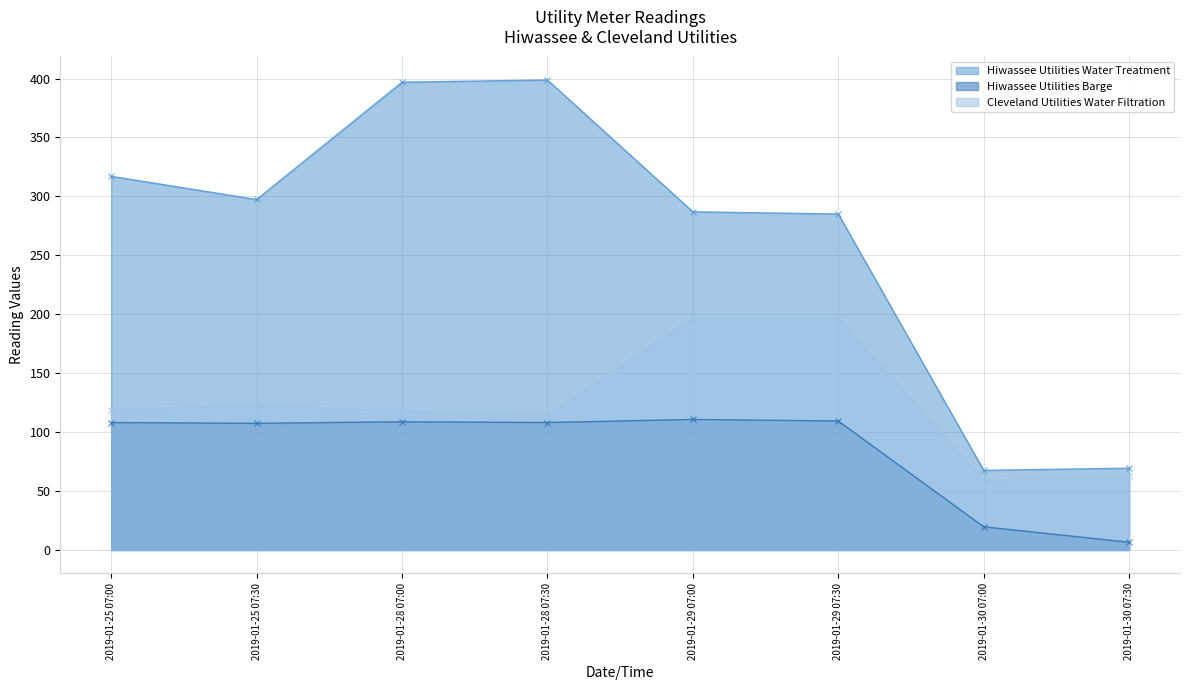

What are all the series names shown in the legend?

Hiwassee Utilities Water Treatment, Hiwassee Utilities Barge, Cleveland Utilities Water Filtration